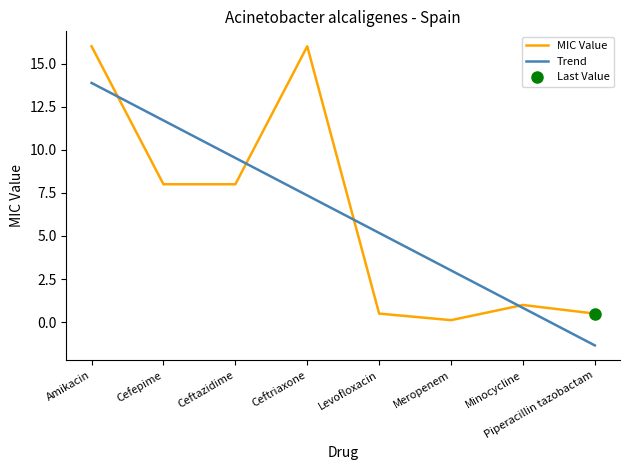

How many lines are shown in the chart?

2